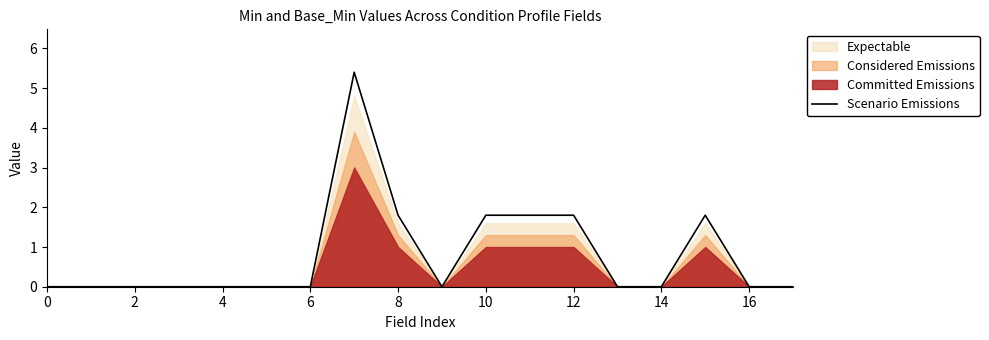

True or false: Scenario Emissions has a value of 0.0 at 0.

True